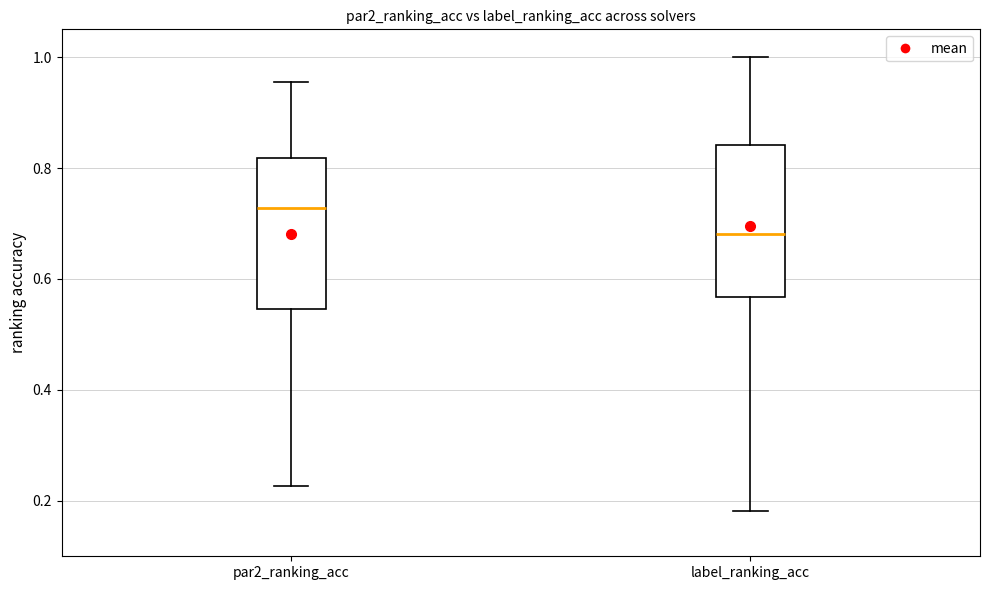

Reading left to right, read every box against the y-axis: the position of its median line, the range the box covers, and the ends of its whiskers. The values are not printed on the chart, so give them approximately, as read against the axis.

par2_ranking_acc: median 0.72, box 0.54 to 0.82, whiskers 0.22 to 0.96
label_ranking_acc: median 0.68, box 0.56 to 0.84, whiskers 0.18 to 1.00